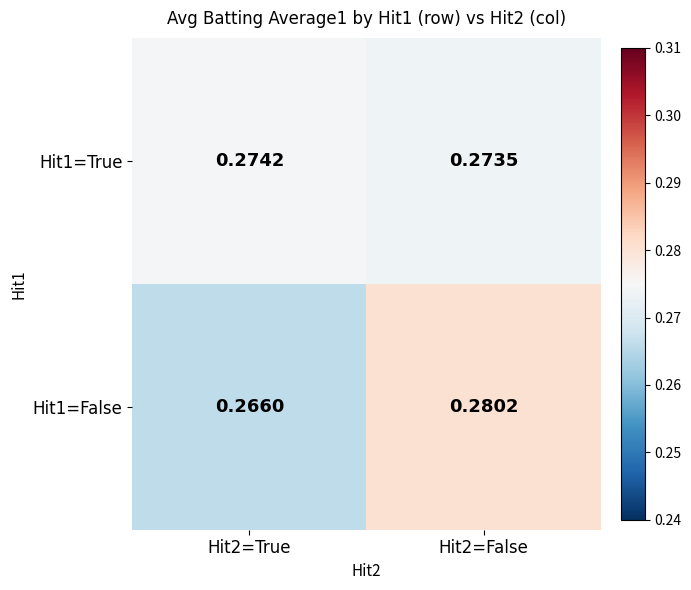

Is the value of Hit1=True at Hit2=False greater than the value of Hit1=False at Hit2=True?

Yes